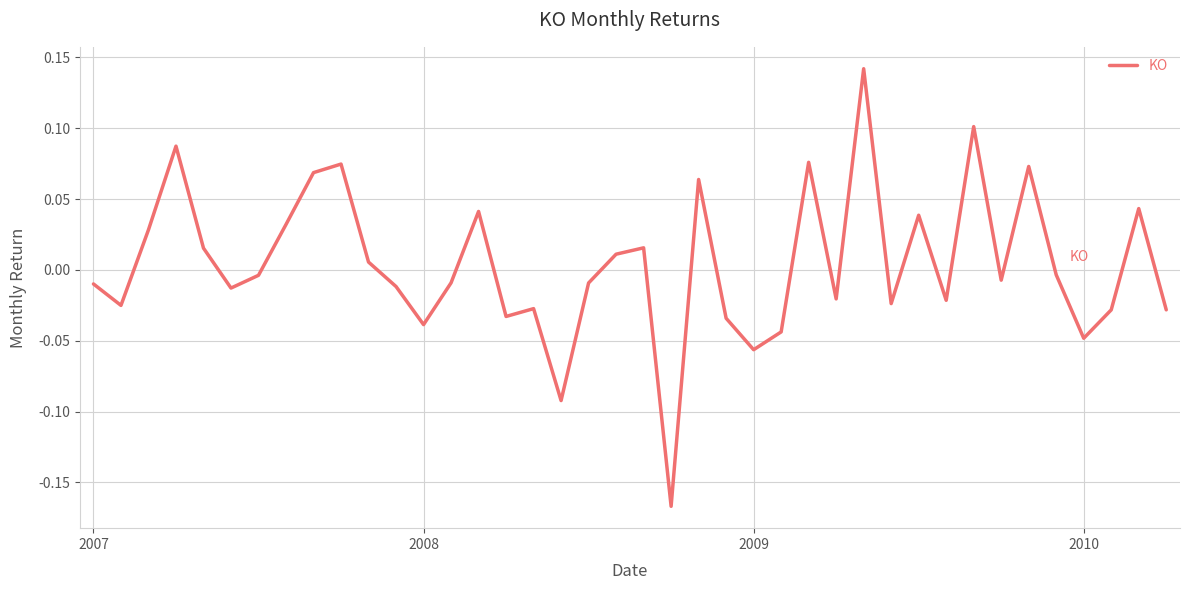

How many lines are shown in the chart?

1